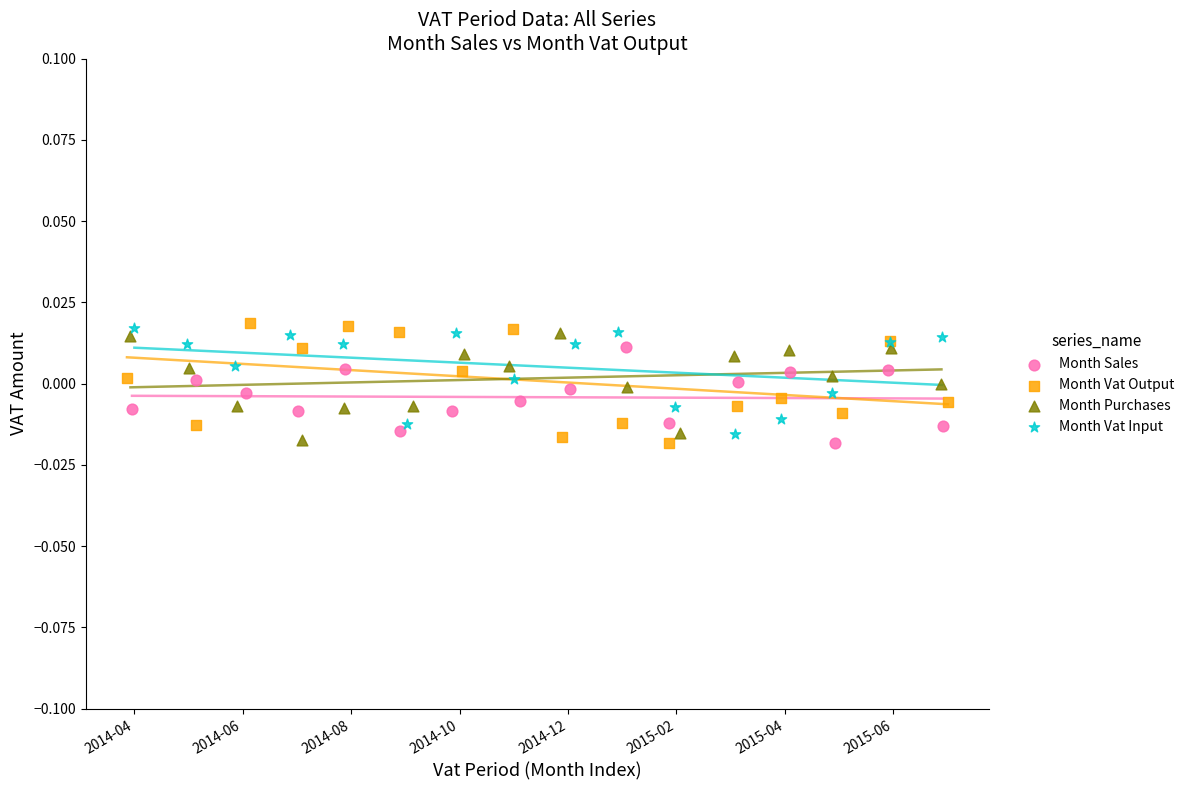

What are all the series names shown in the legend?

Month Sales, Month Vat Output, Month Purchases, Month Vat Input